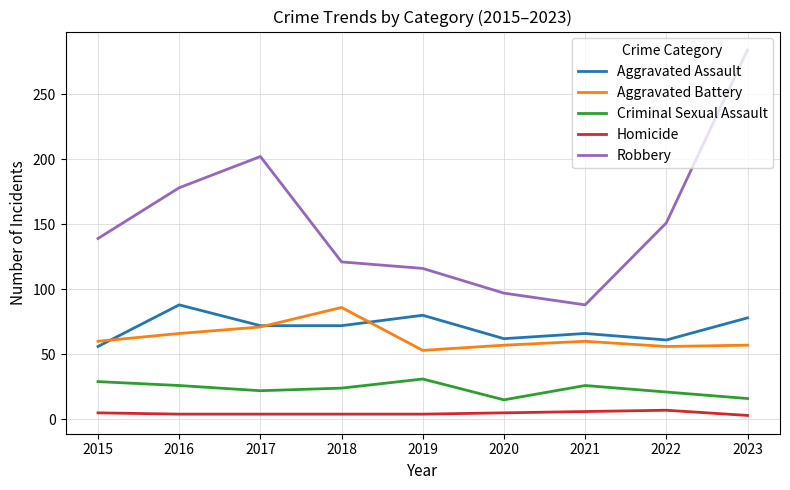

At 2023, list the series in order from smallest to largest.

Homicide, Criminal Sexual Assault, Aggravated Battery, Aggravated Assault, Robbery